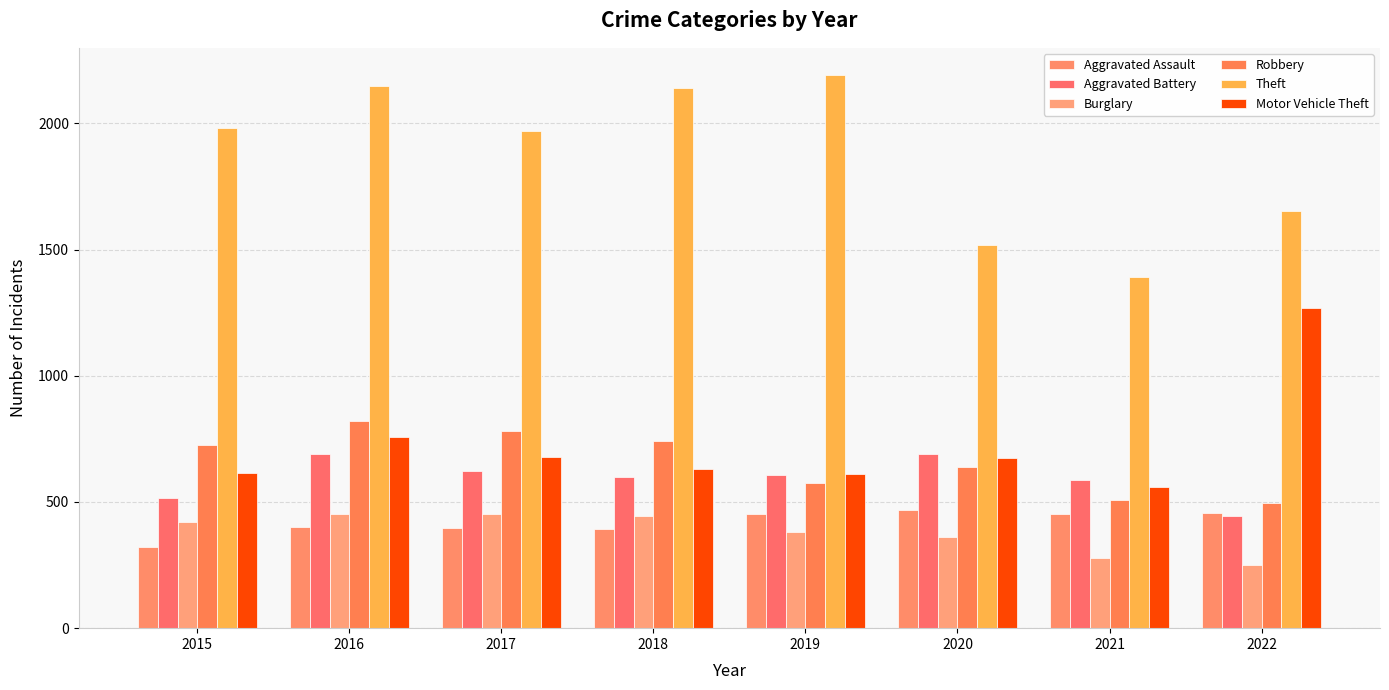

What is the value of the Robbery bar at the 7th from the left?

506